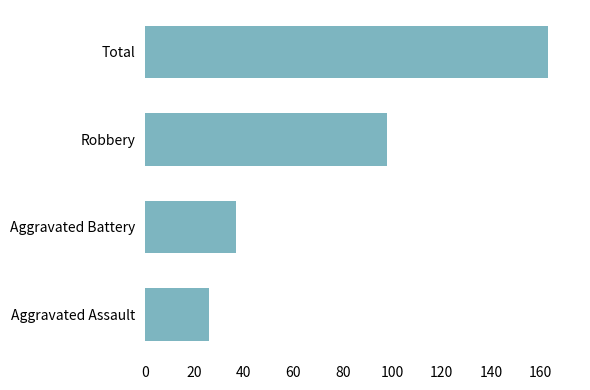

List the labels in order of value, largest first.

Total, Robbery, Aggravated Battery, Aggravated Assault